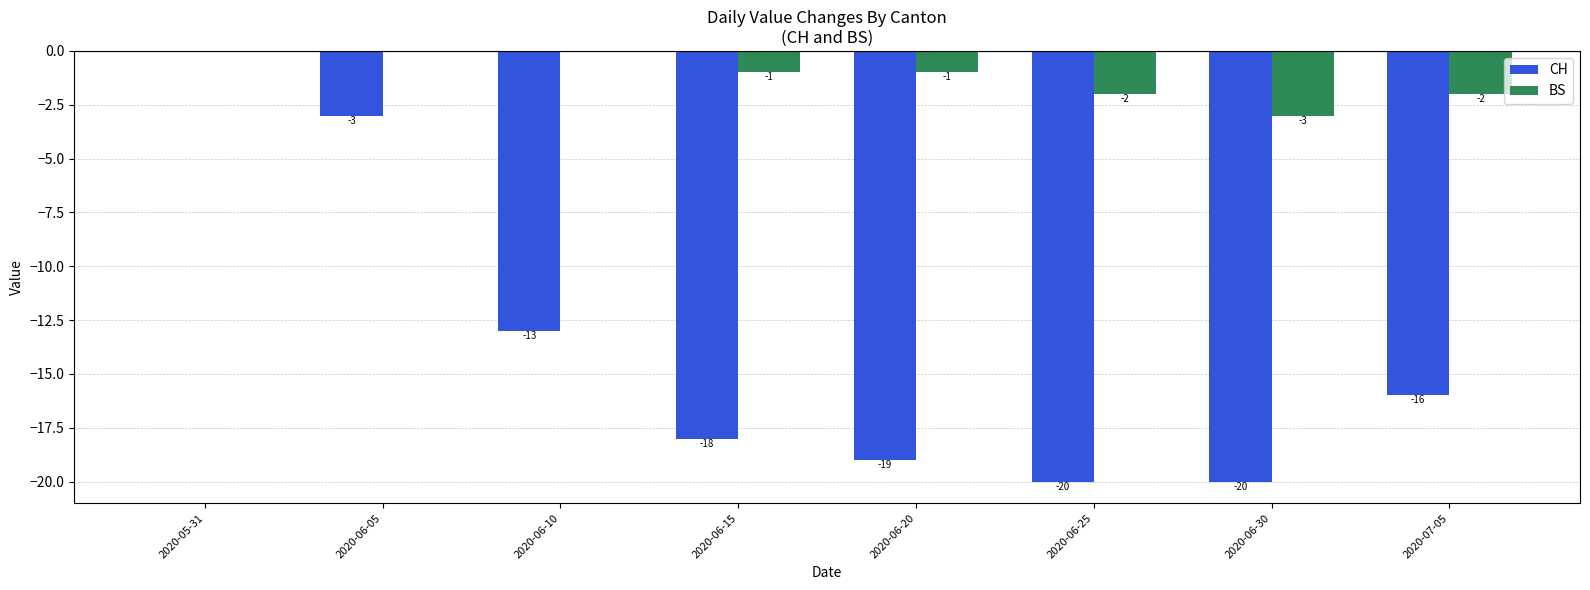

Between 2020-05-31 and 2020-06-20, which series saw the biggest shift?

CH